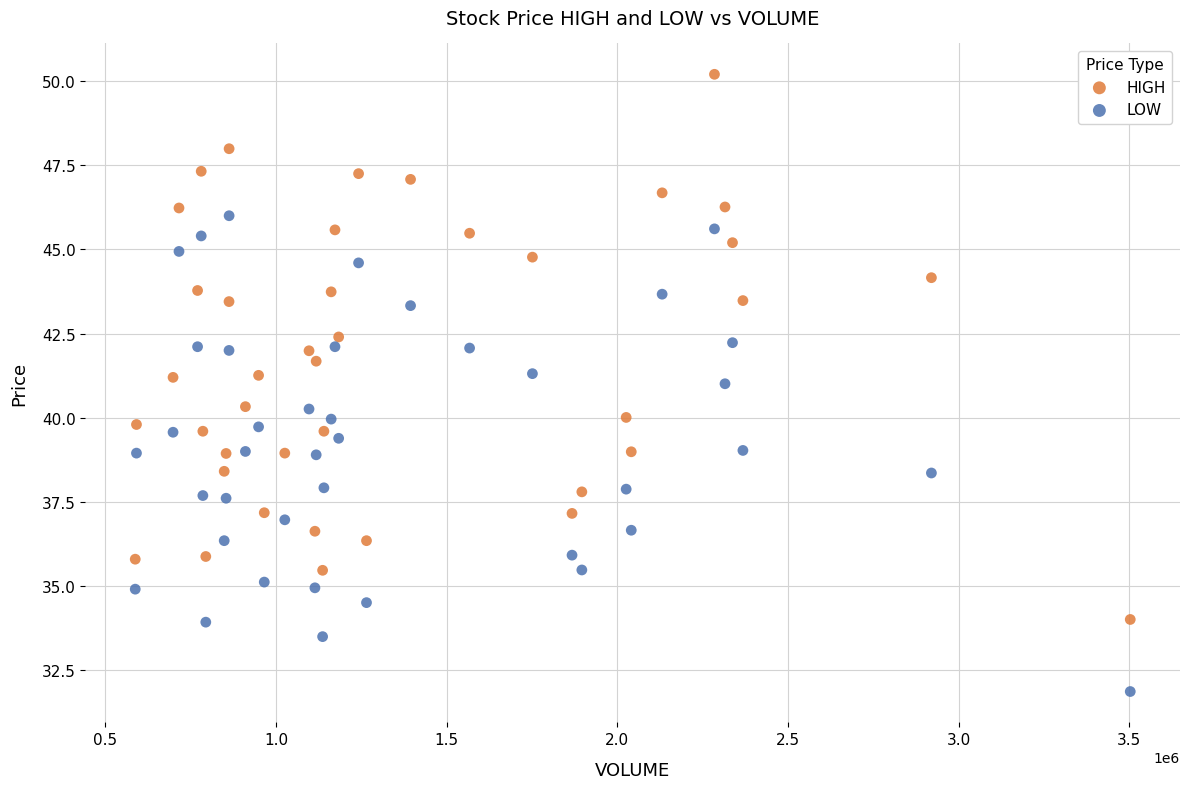

Which series reaches the minimum Y coordinate?

LOW